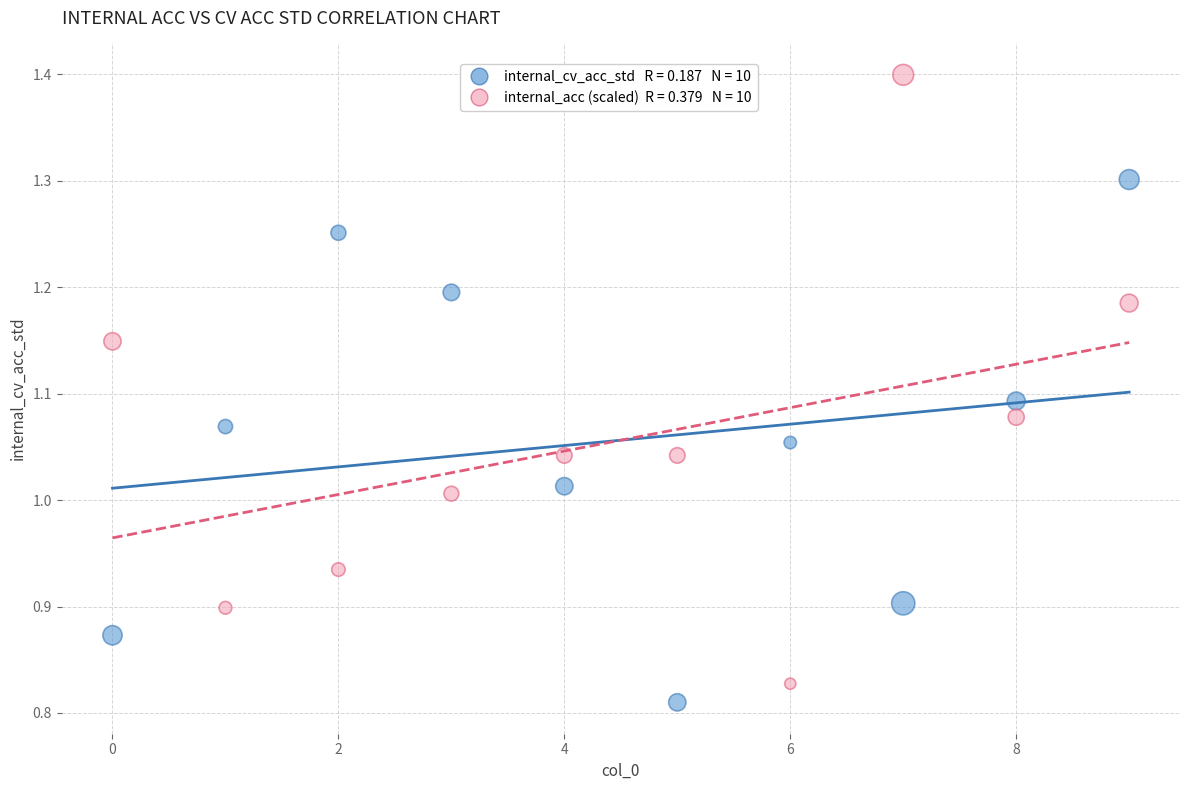

Across all data points, what is the range of Y values (max minus min)?

0.6